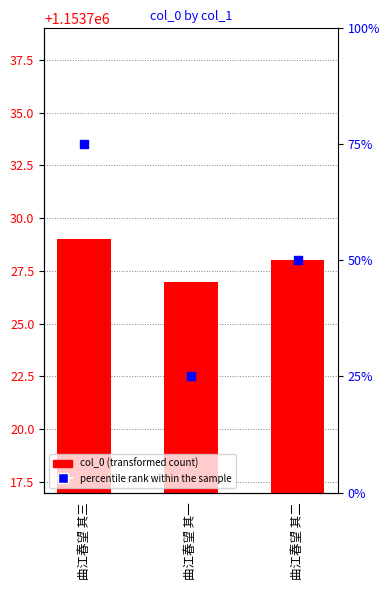

Which series has the widest spread of Y values?

percentile rank within the sample